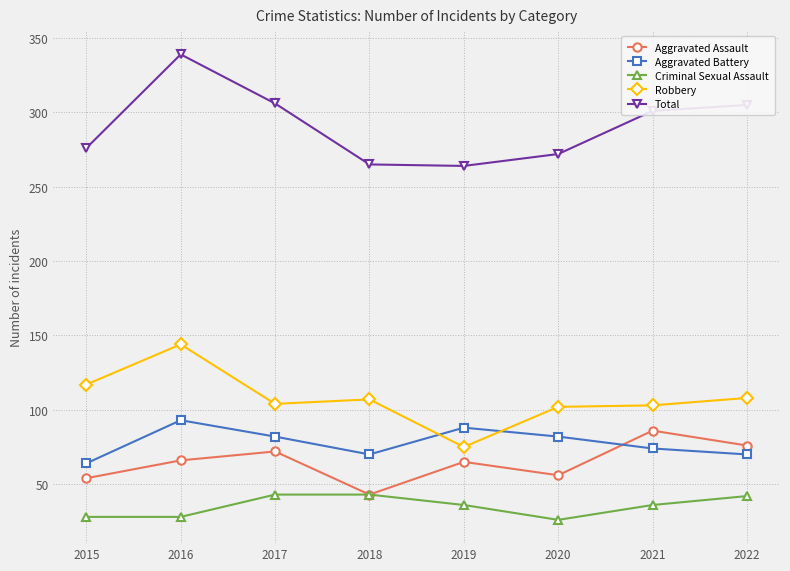

The value of Aggravated Battery at 2020 is 135. True or false?

False